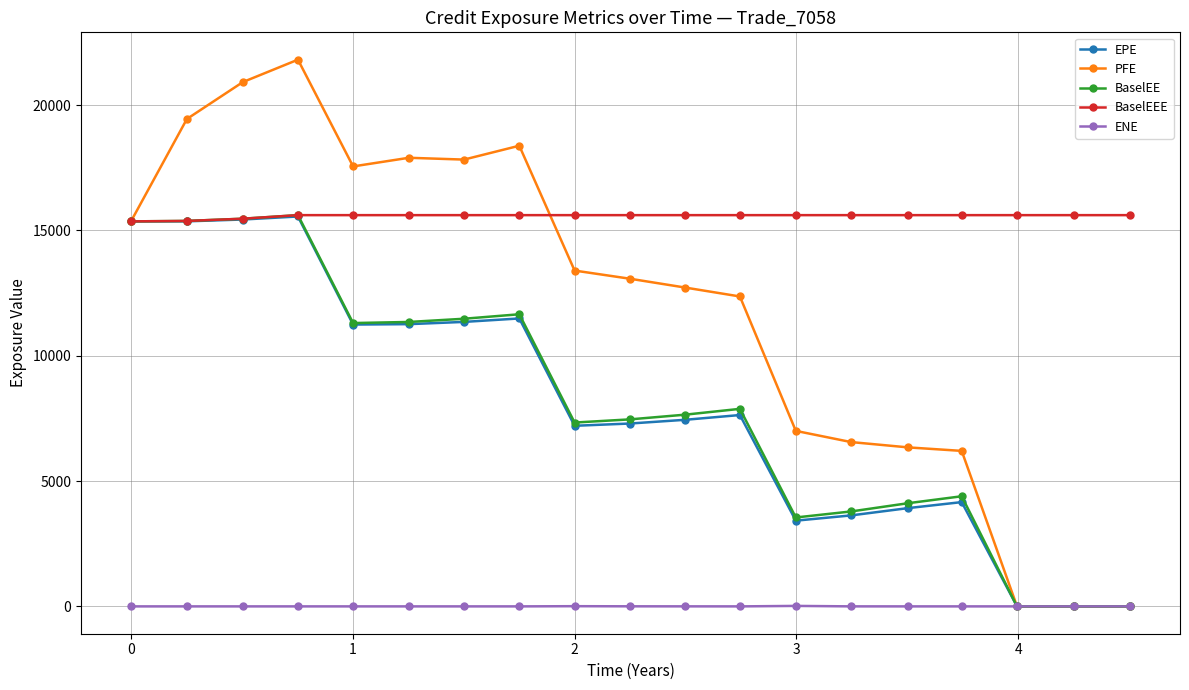

Which series has the largest range (max minus min)?

PFE